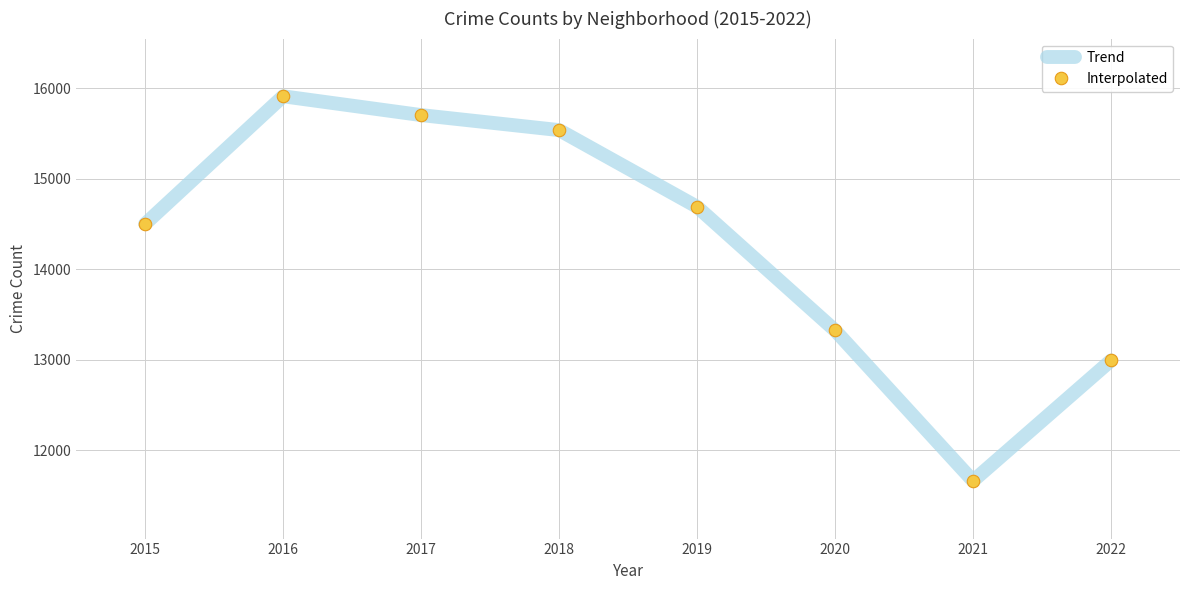

Reading left to right, extract all data points from this chart.

Trend: 14501	15912	15704	15538	14690	13324	11660	12991
Interpolated: 14501	15912	15704	15538	14690	13324	11660	12991